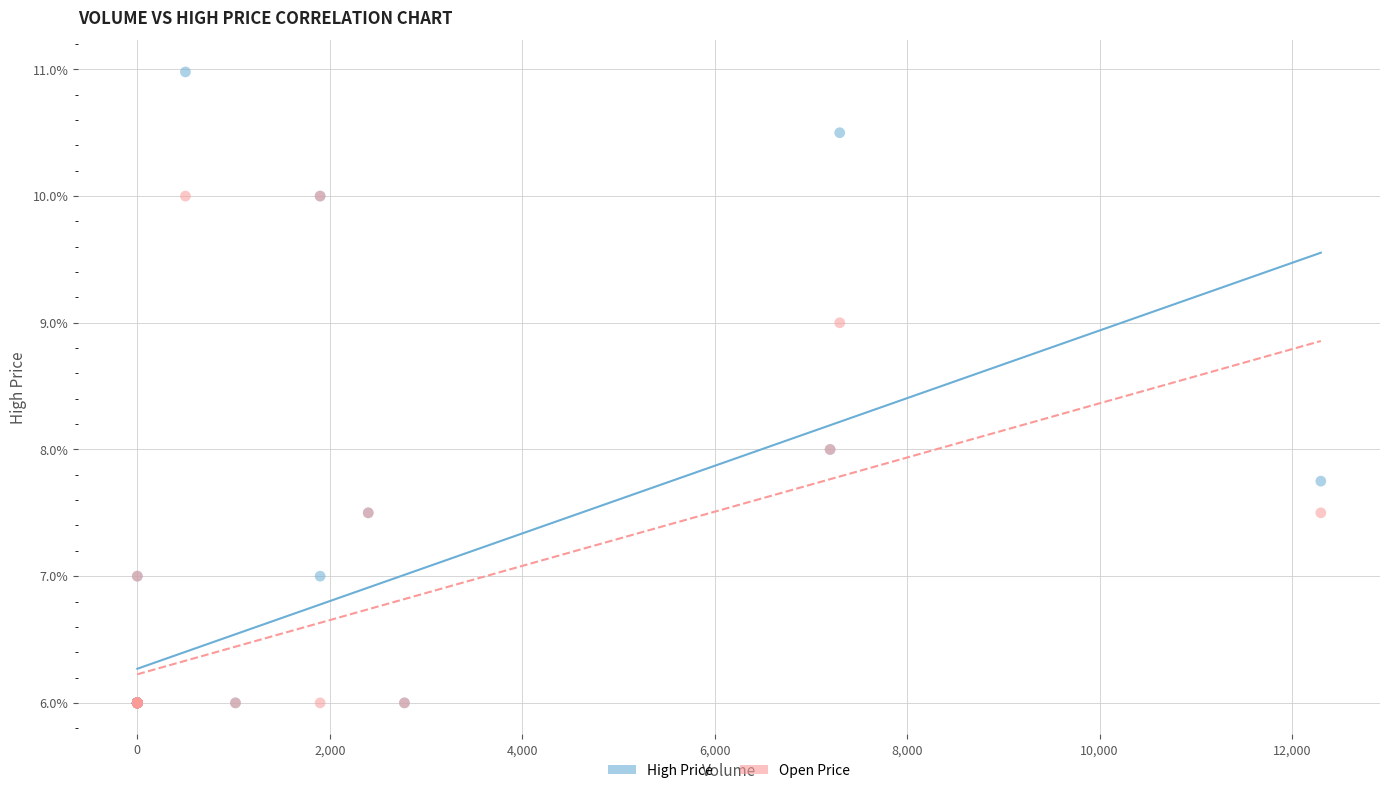

Which series has the widest spread of Y values?

High Price